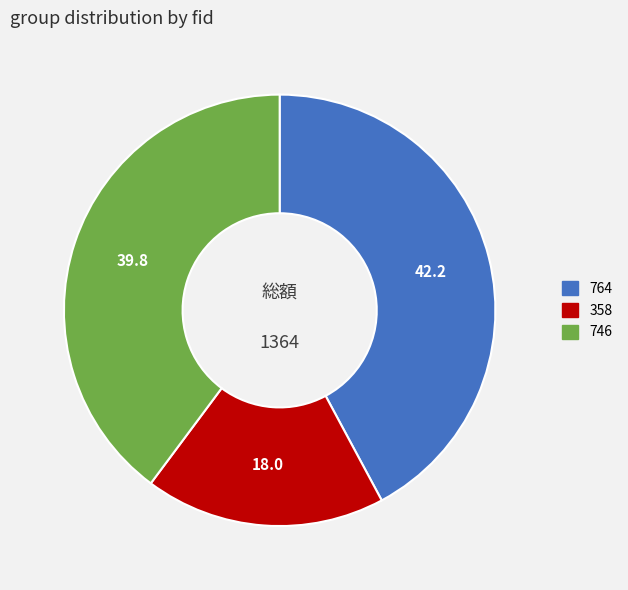

Which has a higher value, 764 or 746?

764